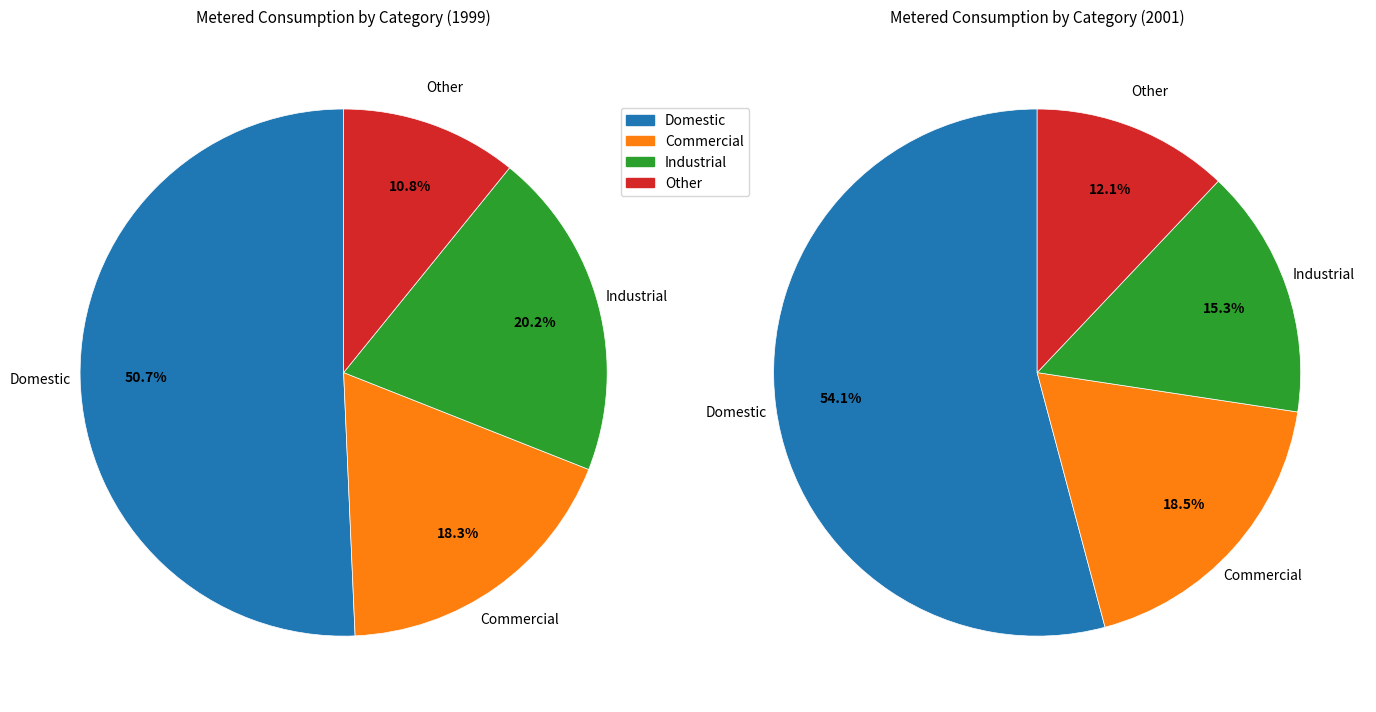

Is the sum of Domestic and Industrial greater than half?

Yes